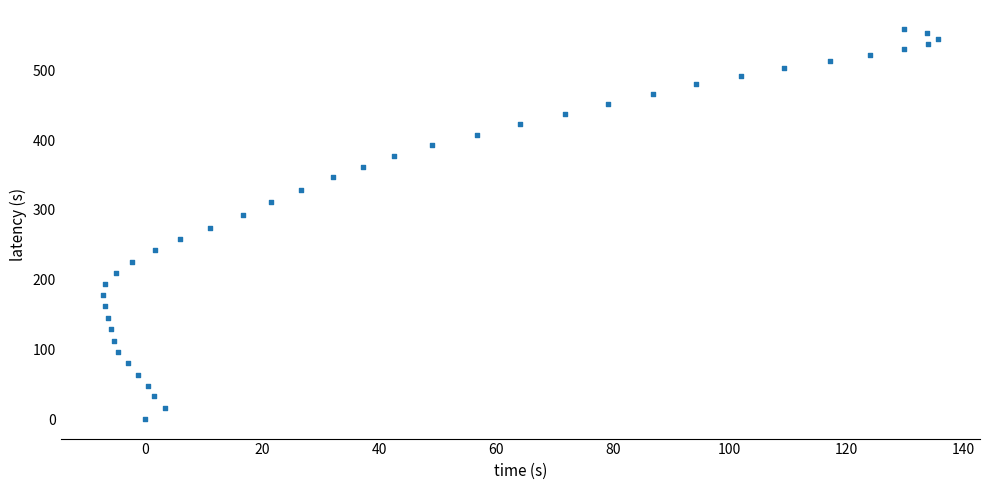

What is the range of Y values (max minus min)?

558.4